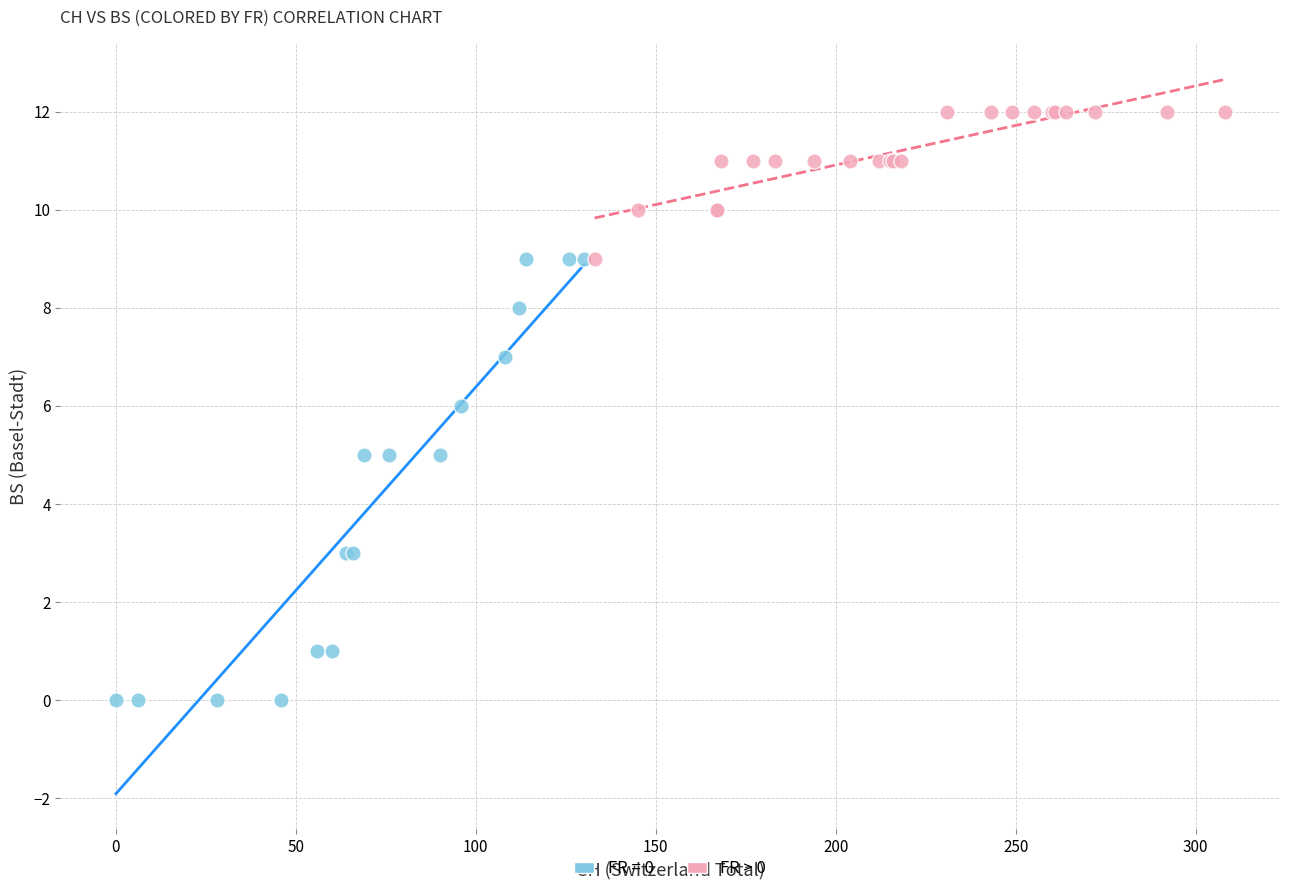

Which series has the widest spread of Y values?

FR = 0